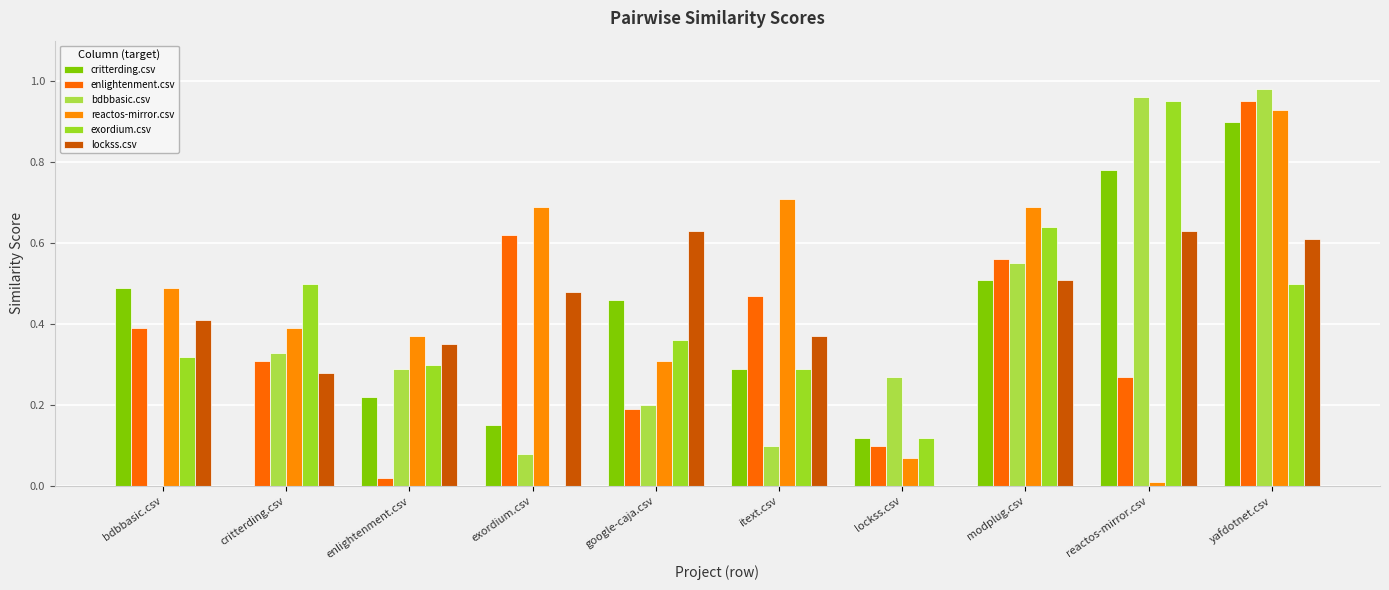

At which category is the sum across all series the highest?

yafdotnet.csv